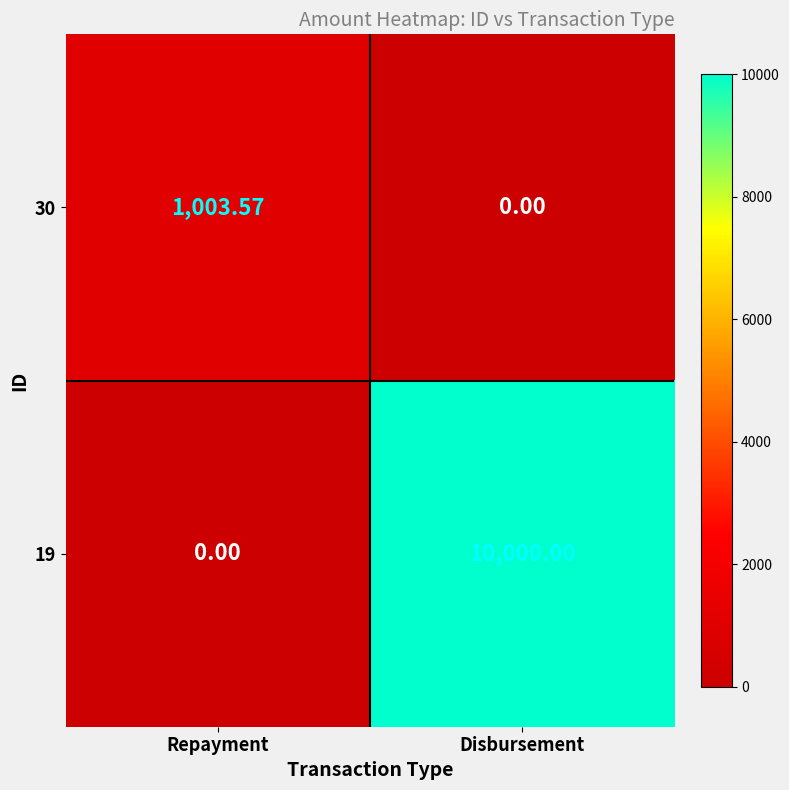

At which label is 19 closest to 5000?

Repayment